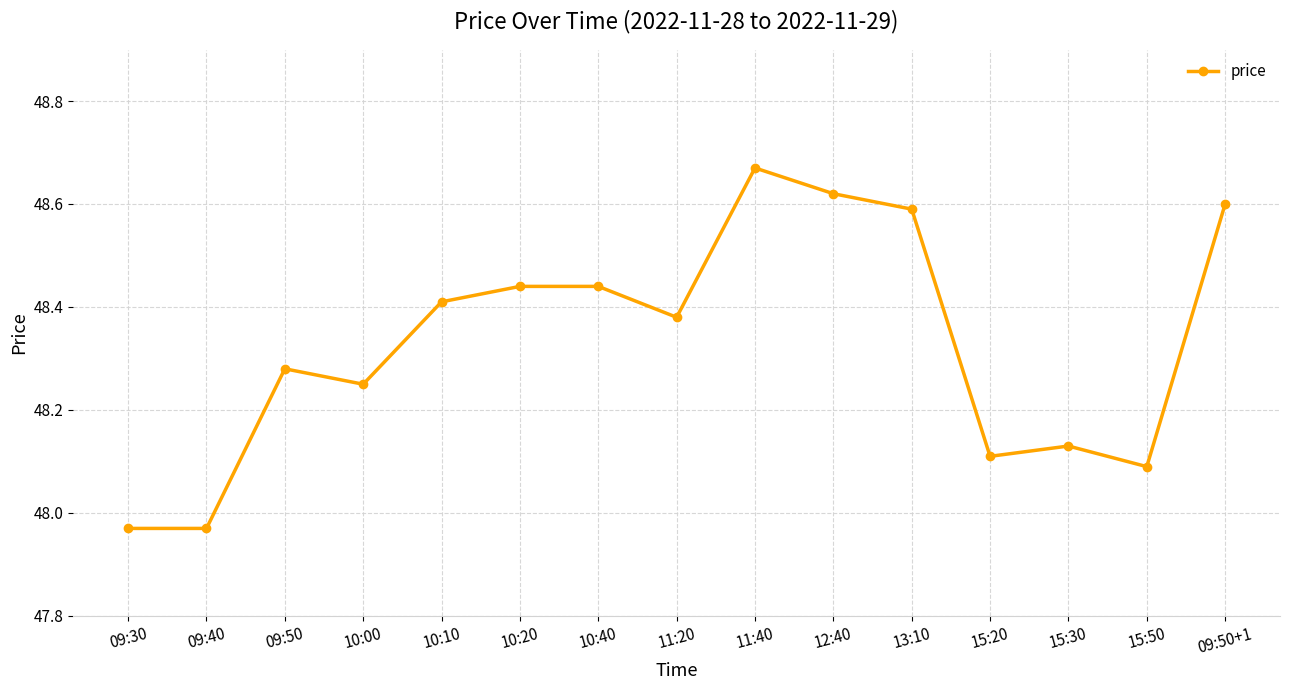

Between 15:30 and 09:40, which is larger?

15:30